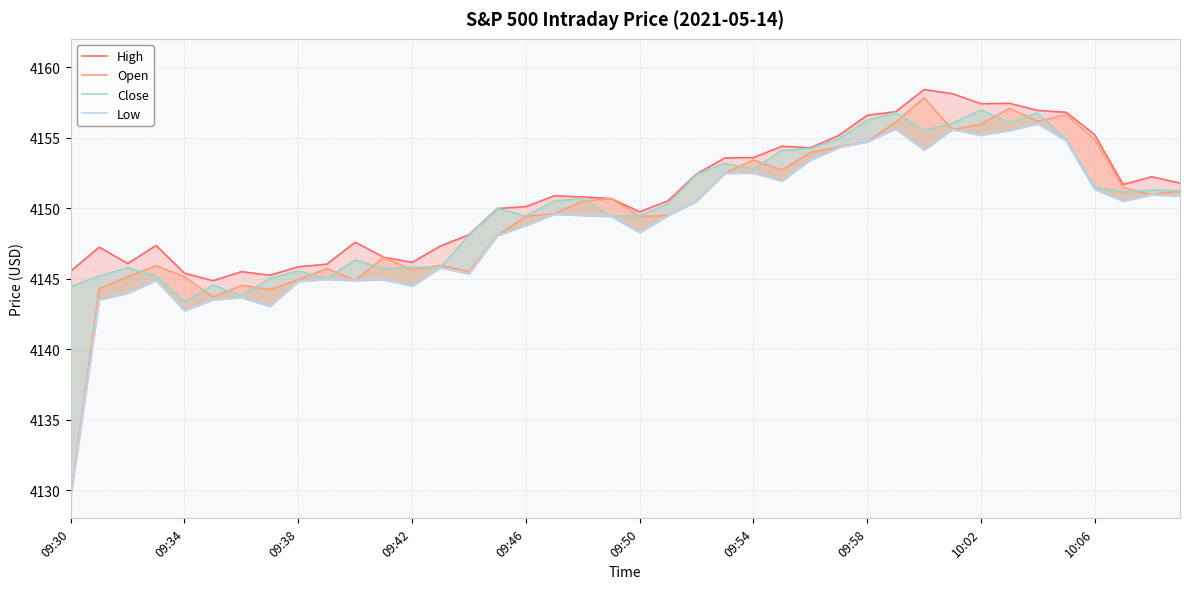

True or false: Close and High intersect in this chart.

False